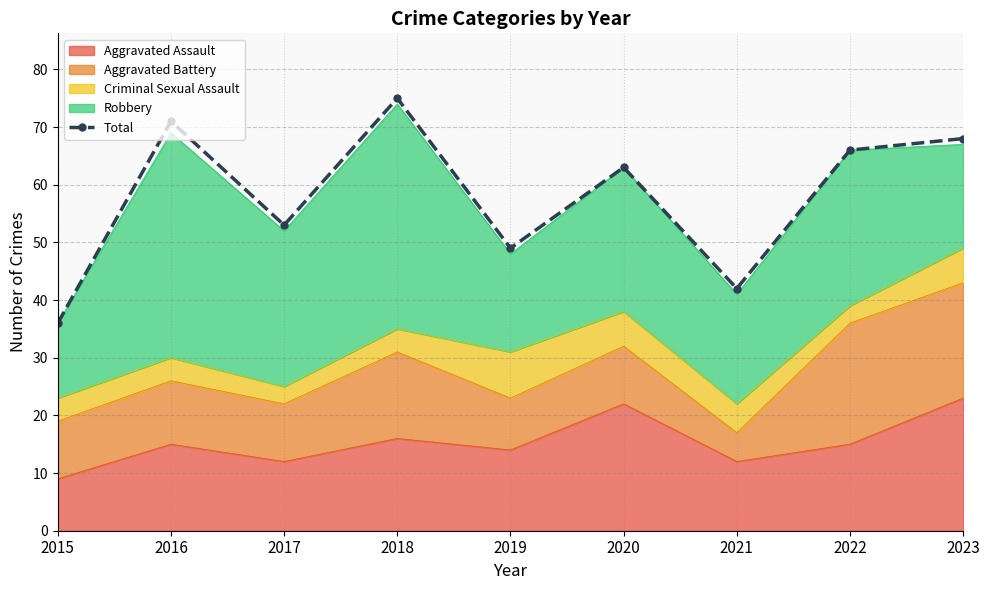

What is the sum of all values?

523